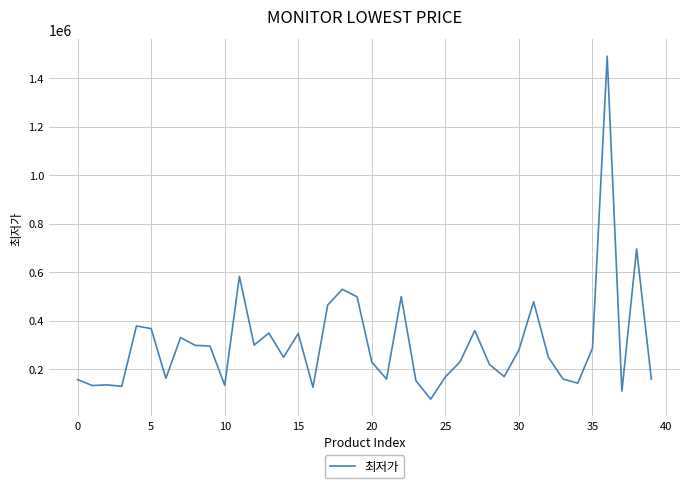

What is the difference between the maximum and minimum values?

1414000